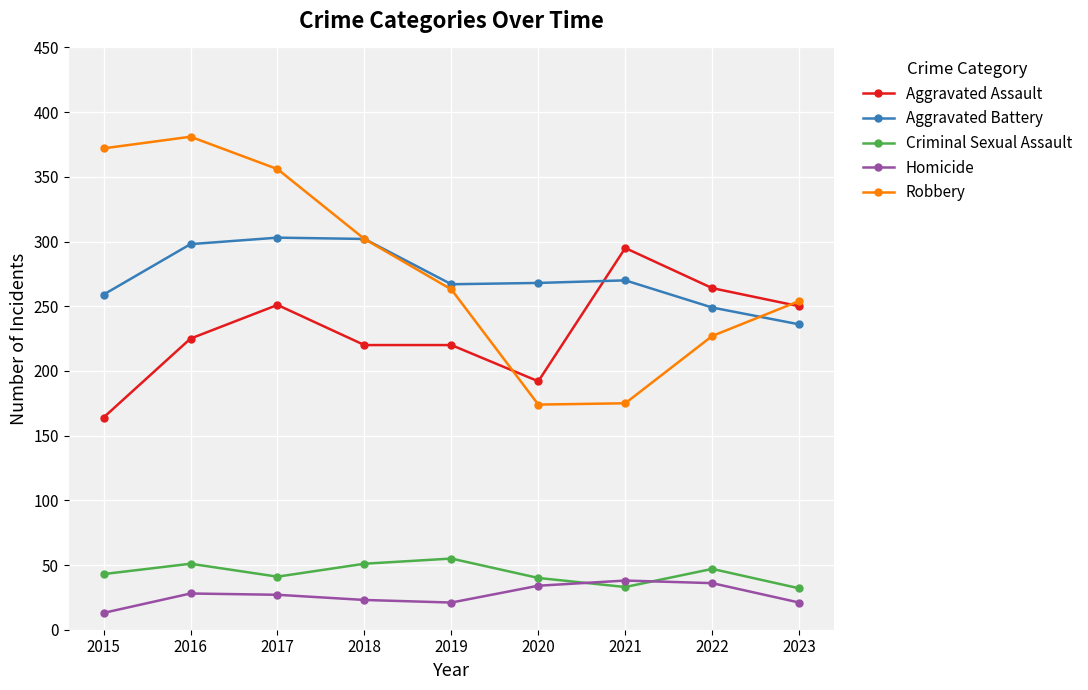

What is the total value across all series at 2017?

978